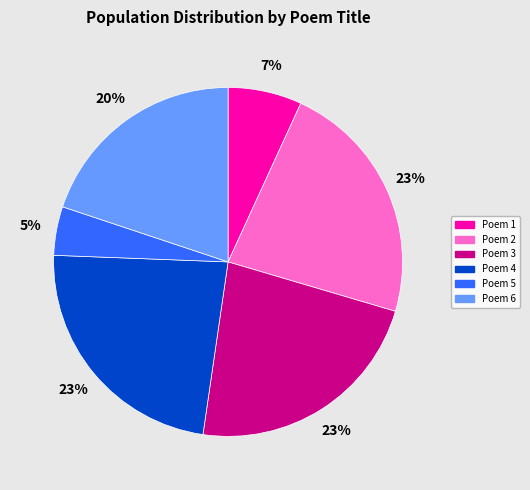

Is there a majority slice in this chart?

No